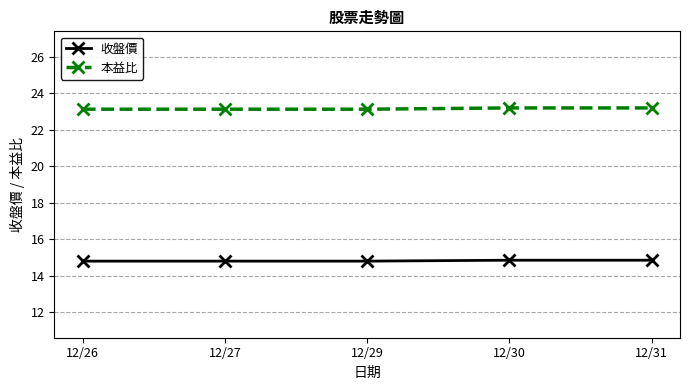

What is the difference between the highest and lowest values at 12/26?

8.3